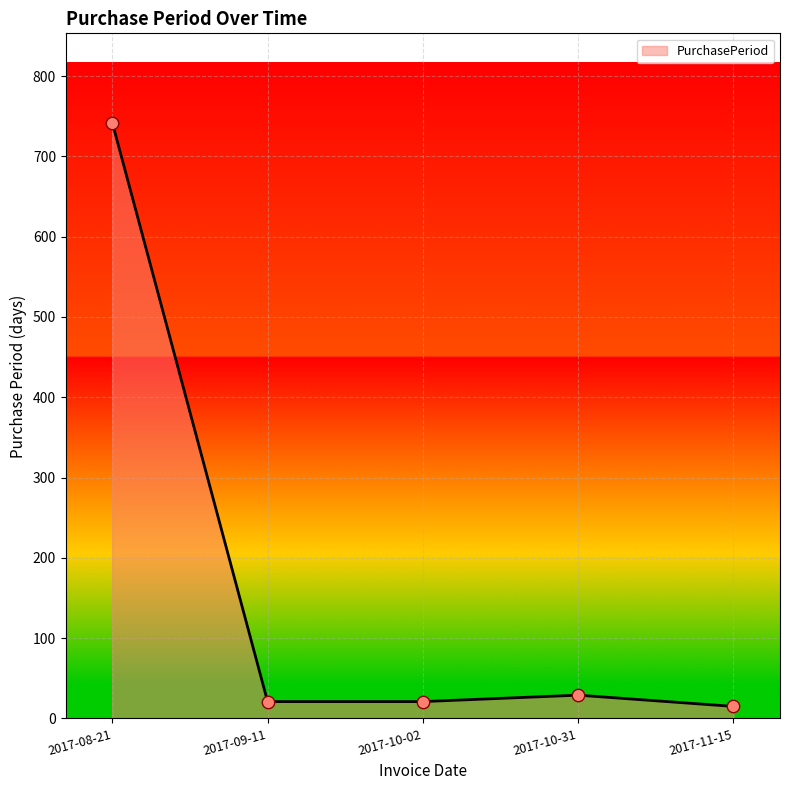

What is the change in value from 2017-08-21 to 2017-10-31?

-713